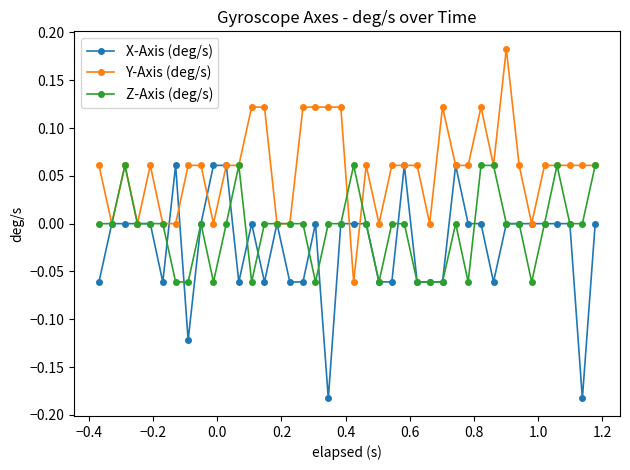

Does the chart display data point markers on the line(s)?

Yes